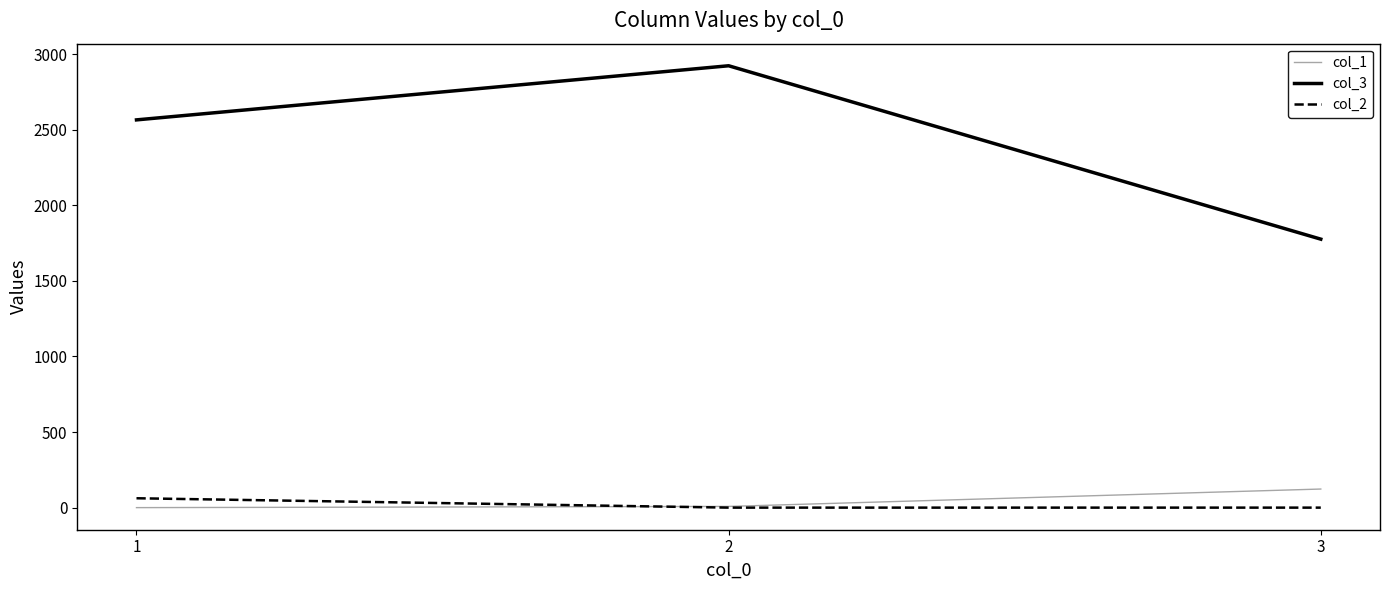

The value of col_3 at 1 is 2565. True or false?

True